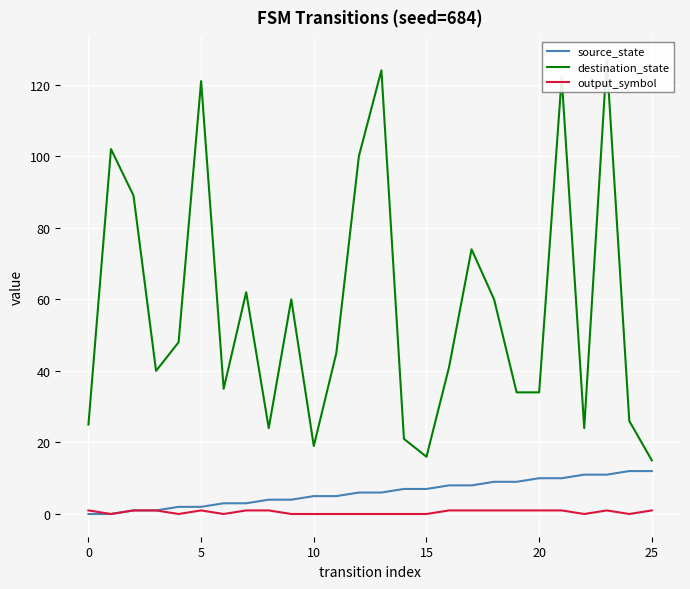

What is the maximum value for source_state?

12